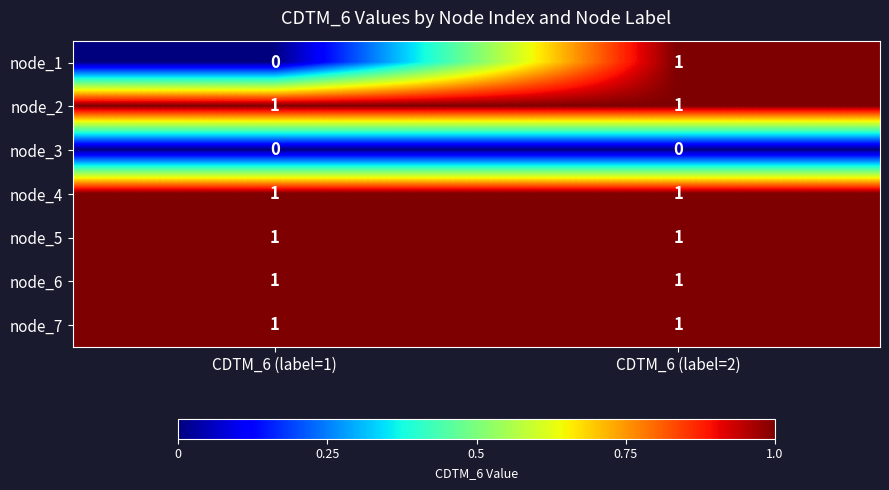

At how many categories does at least one series exceed 0?

2